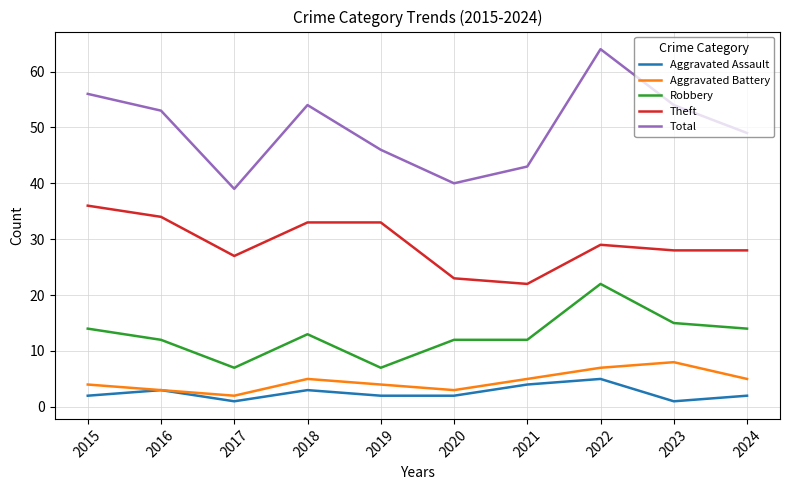

Is it true that Robbery equals 12 at 2016?

True